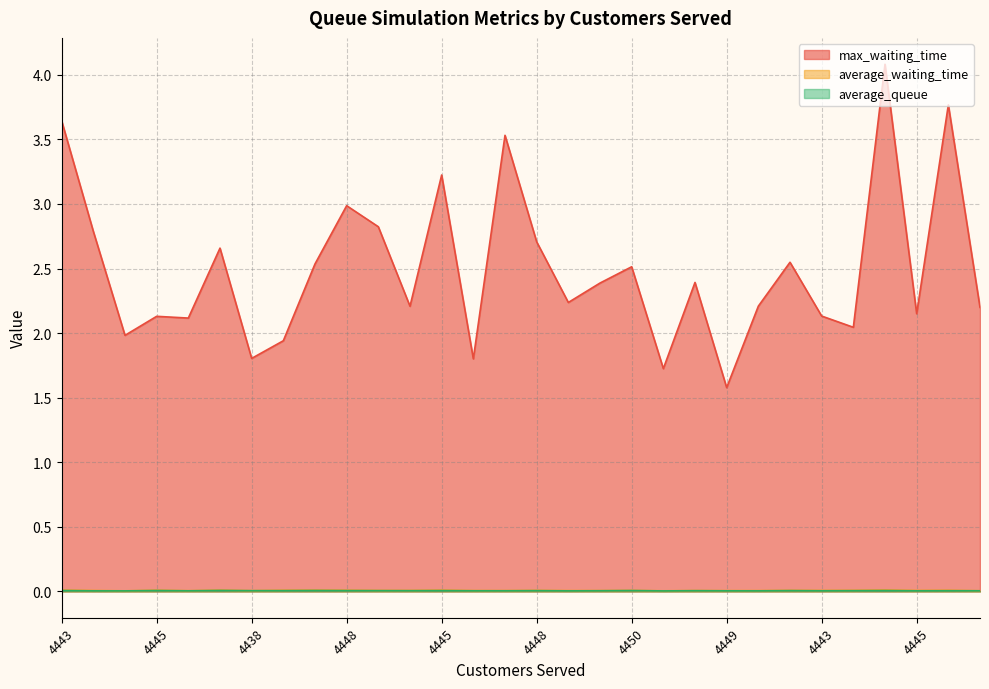

Reading left to right, extract all data points from this chart.

max_waiting_time: 3.6	2.8	2.0	2.1	2.1	2.7	1.8	1.9	2.5	3.0	2.8	2.2	3.2	1.8	3.5	2.7	2.2	2.4	2.5	1.7	2.4	1.6	2.2	2.5	2.1	2.0	4.1	2.2	3.8	2.2
average_waiting_time: 0.0	0.0	0.0	0.0	0.0	0.0	0.0	0.0	0.0	0.0	0.0	0.0	0.0	0.0	0.0	0.0	0.0	0.0	0.0	0.0	0.0	0.0	0.0	0.0	0.0	0.0	0.0	0.0	0.0	0.0
average_queue: 0.0	0.0	0.0	0.0	0.0	0.0	0.0	0.0	0.0	0.0	0.0	0.0	0.0	0.0	0.0	0.0	0.0	0.0	0.0	0.0	0.0	0.0	0.0	0.0	0.0	0.0	0.0	0.0	0.0	0.0